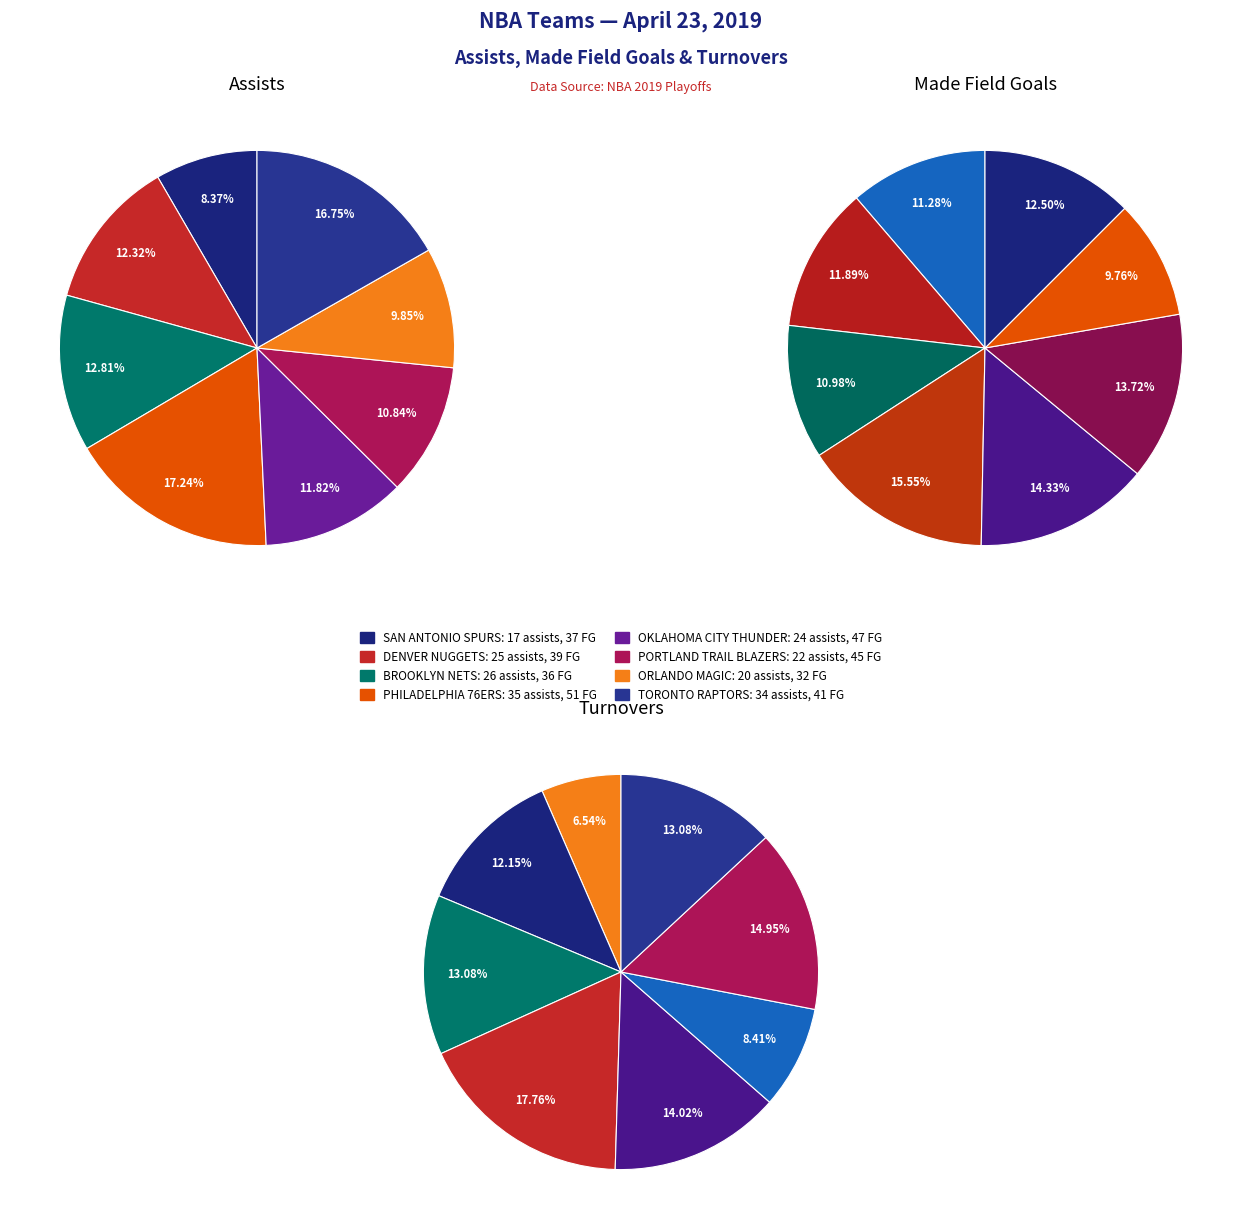

Between 5 and 7, which is larger?

7